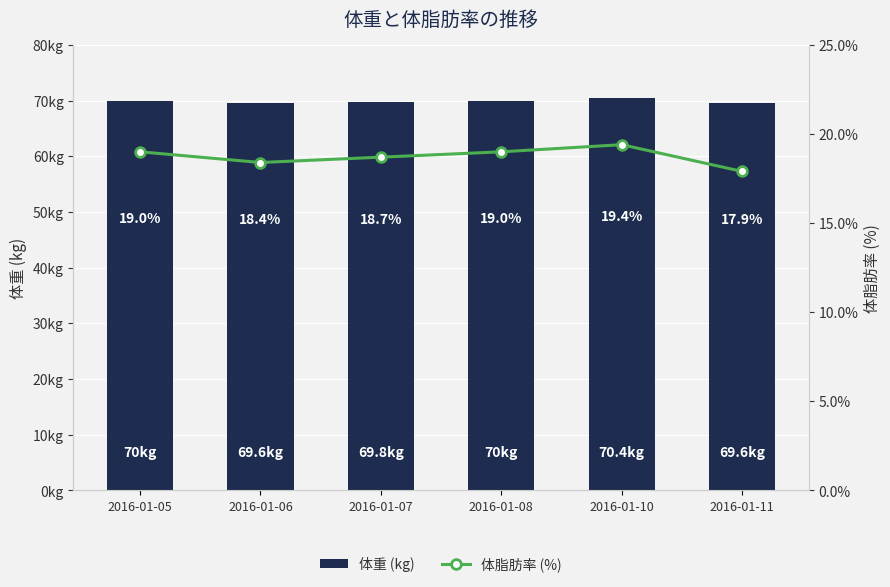

What is the average value of the 体脂肪率 (%) series?

18.7